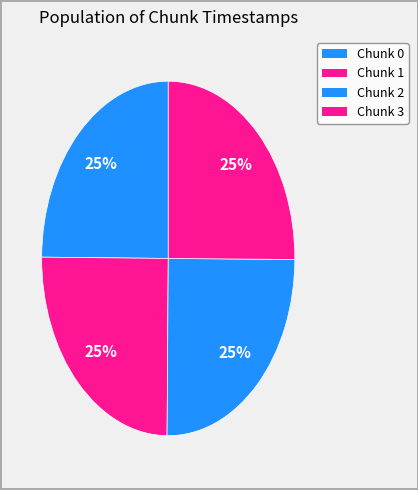

Combined, what portion of the pie is Chunk 3 and Chunk 0?

50.0%